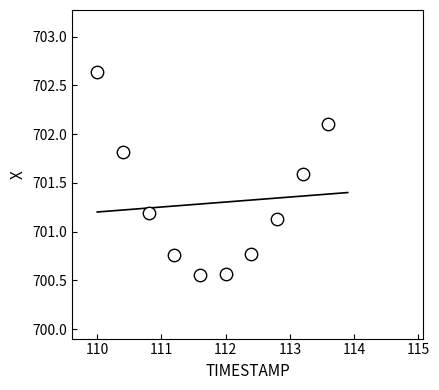

What Y value in the scatter plot is closest to 701?

701.1